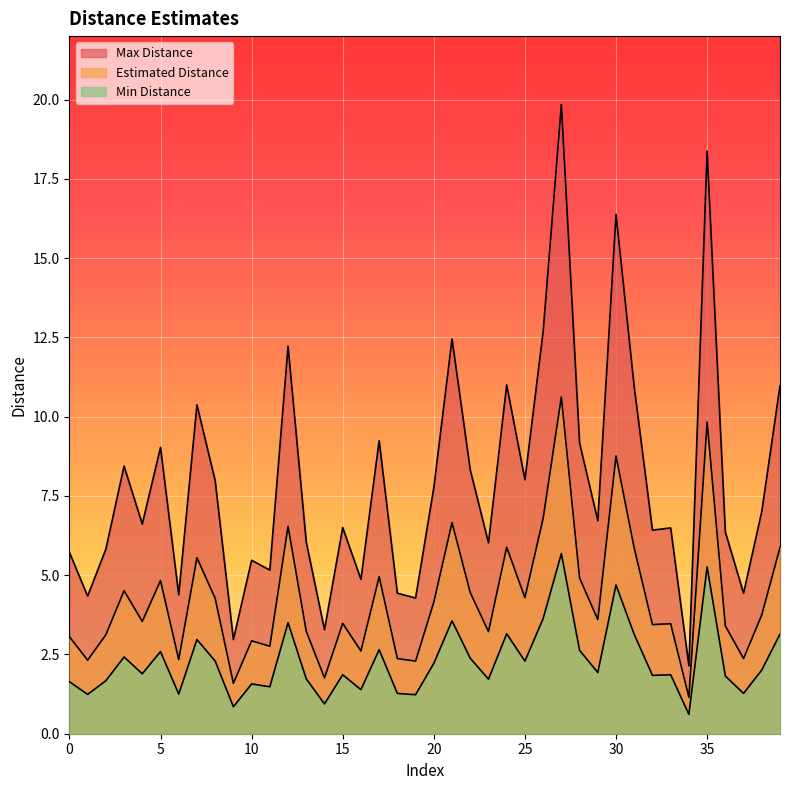

Which category has the highest value in the Max Distance series?

27